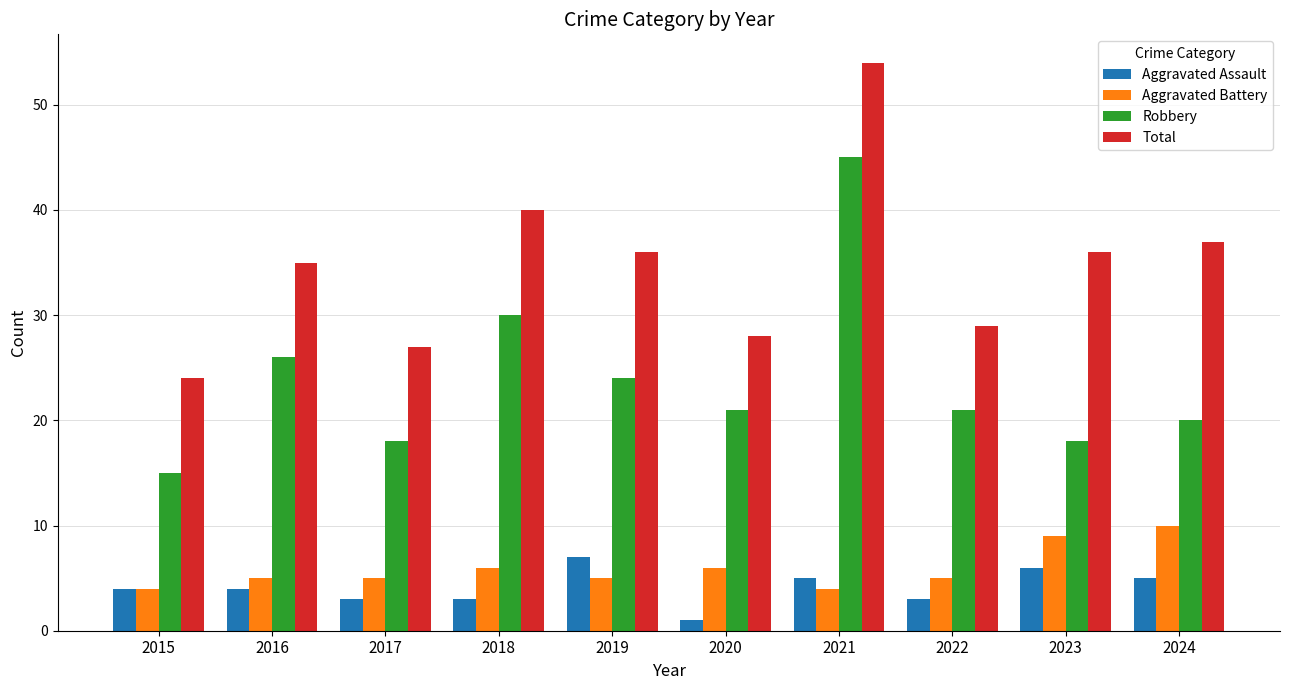

True or false: Robbery has a value of 29 at 2022.

False